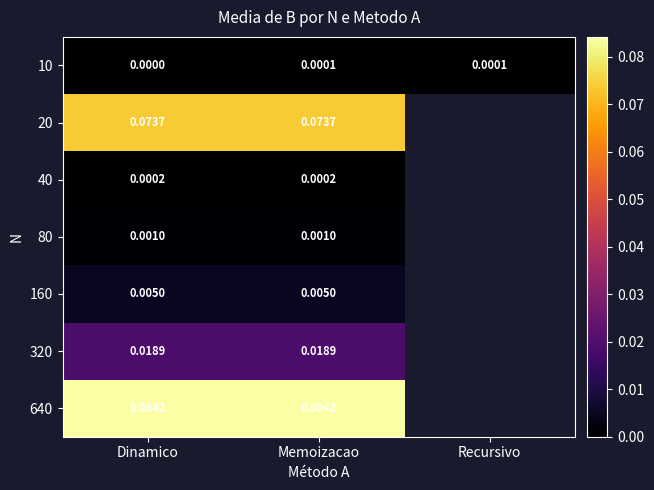

The 160 series shows 0.0 at Dinamico. True or false?

True